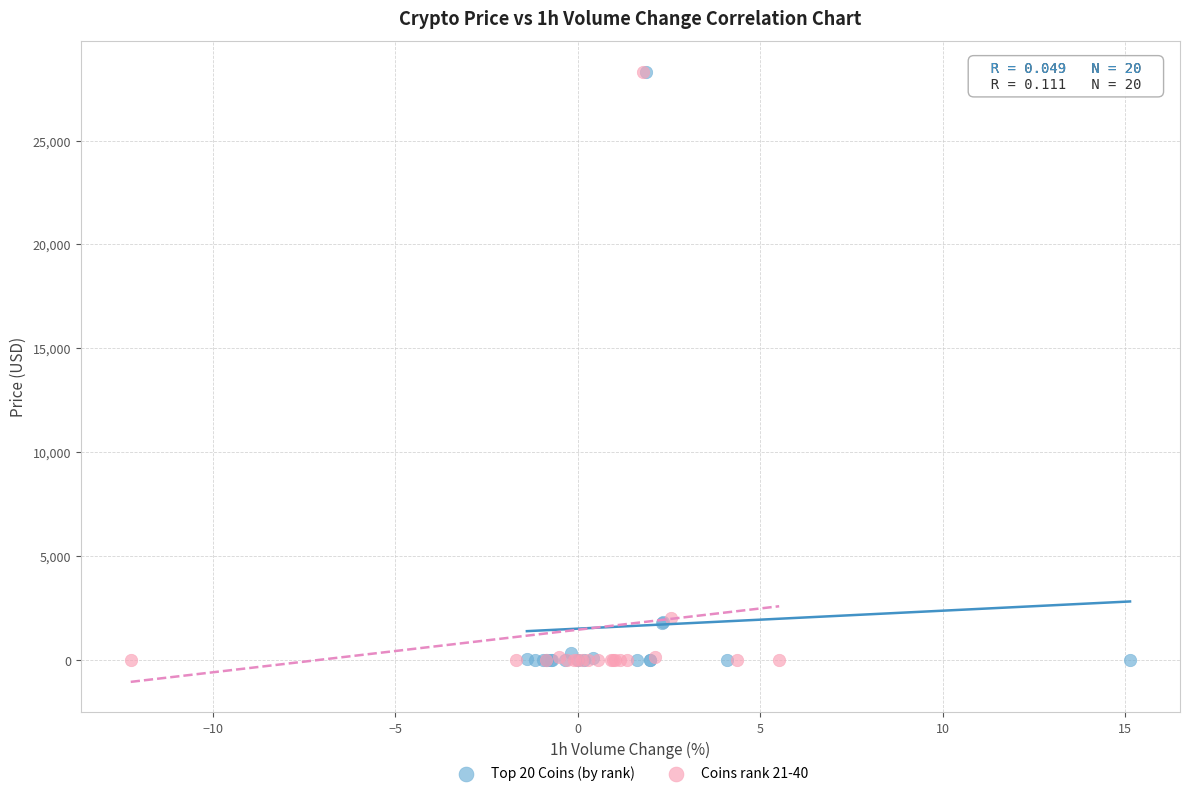

What are all the series names shown in the legend?

Top 20 Coins (by rank), Coins rank 21-40